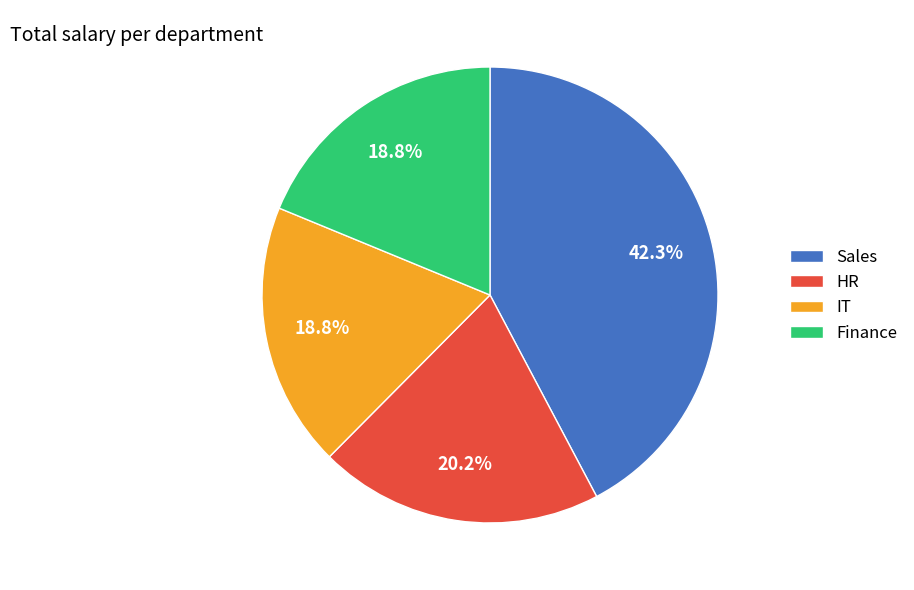

Approximately how many times larger is the value at IT compared to HR?

0.9